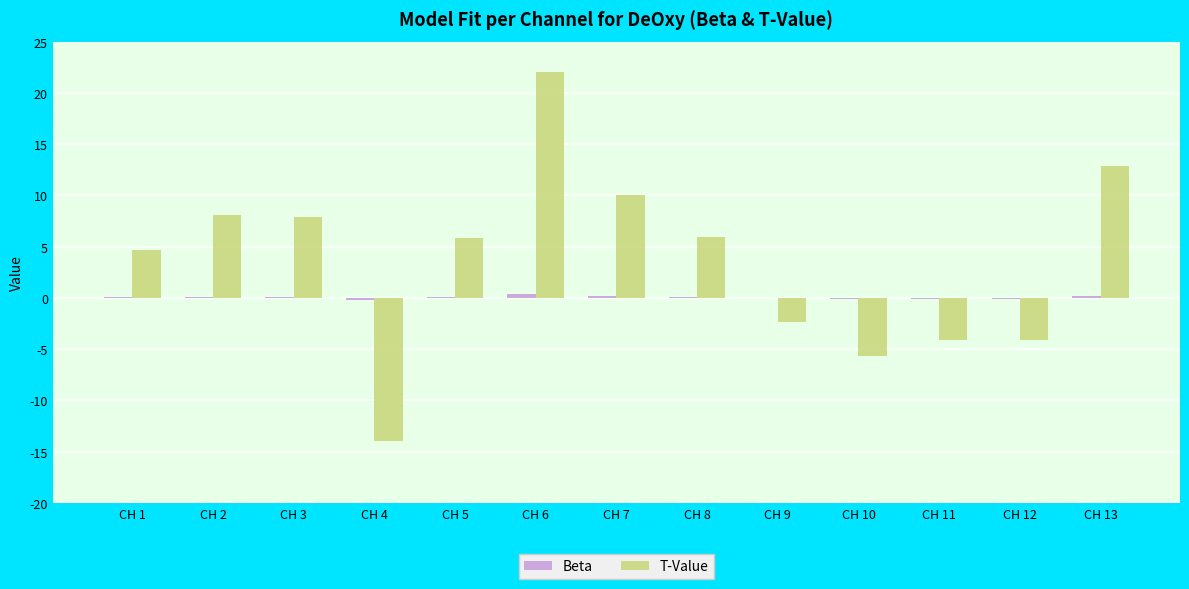

The T-Value series shows 9.2 at CH 5. True or false?

False